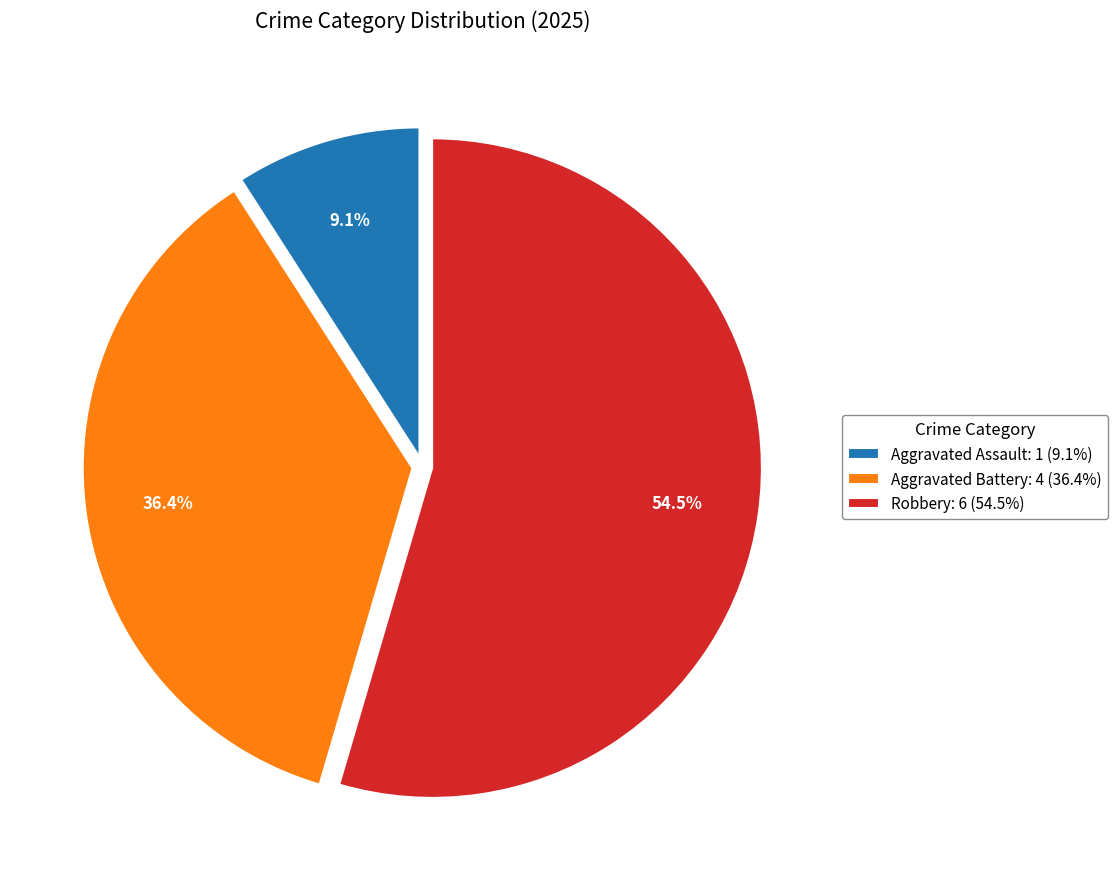

To the nearest percent, what is the average slice percentage?

33%